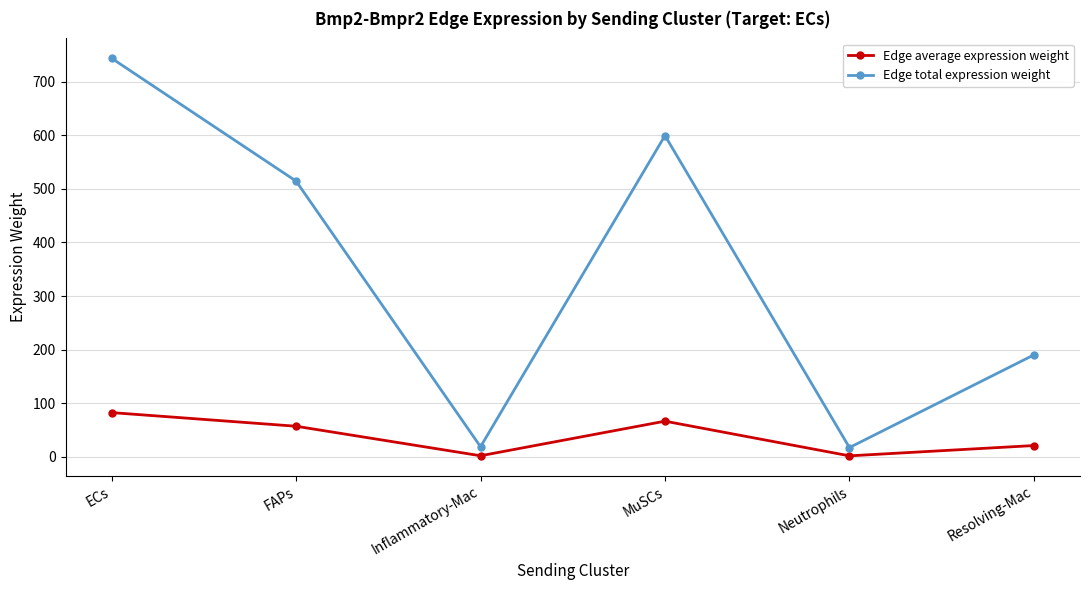

How many lines are shown in the chart?

2